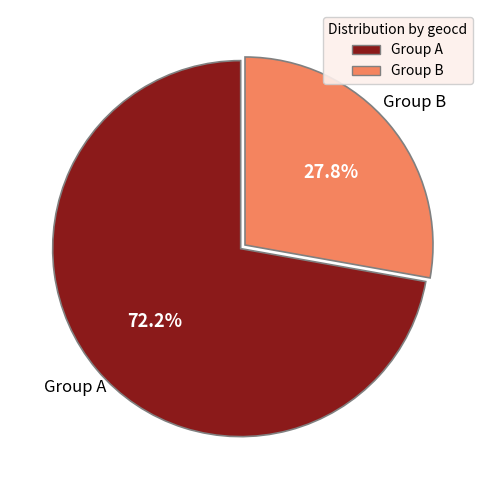

Is there a majority slice in this chart?

Yes